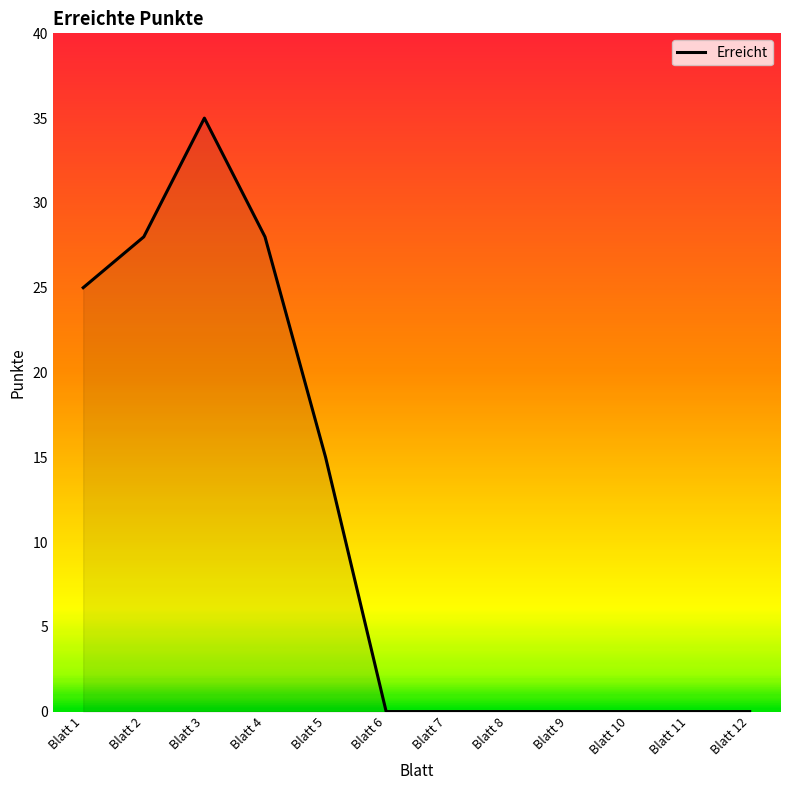

At which label is the value closest to 17?

Blatt 5